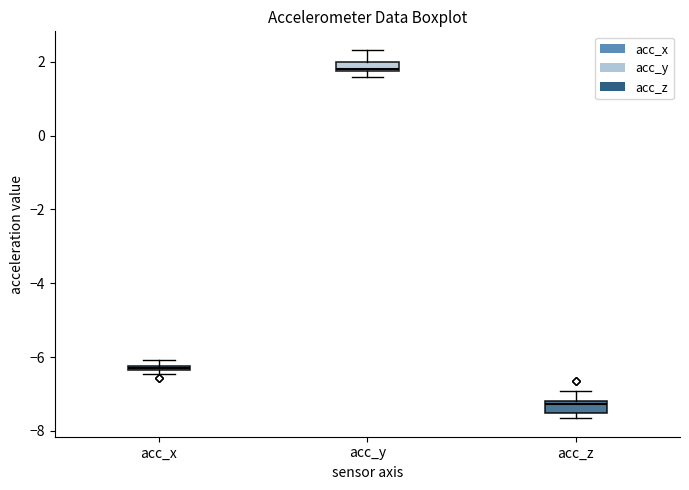

Which box has the highest median line?

acc_y